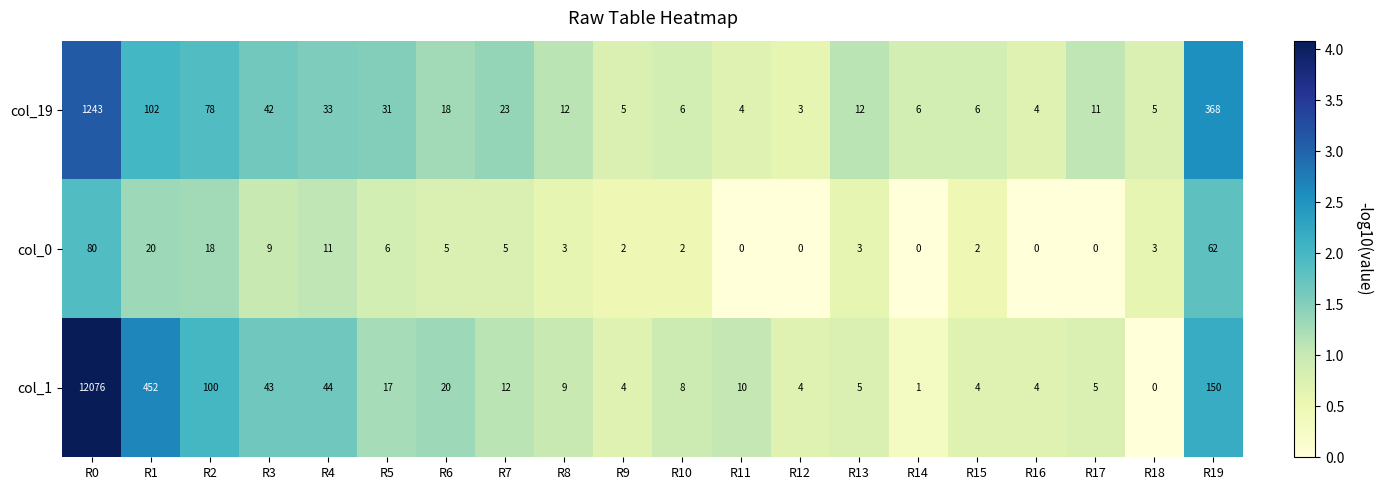

The col_19 series shows 33 at R7. True or false?

False